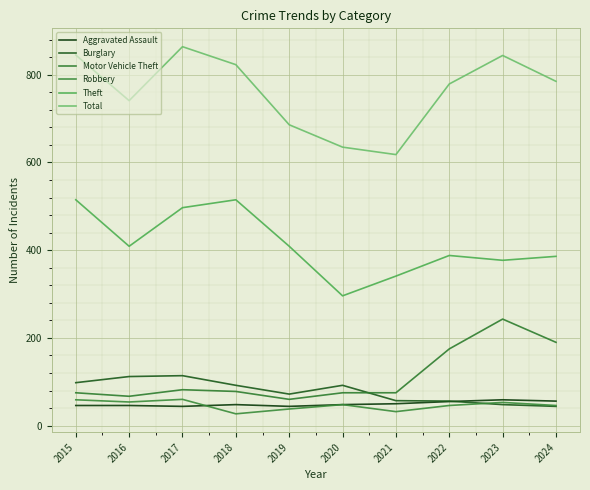

What is the average value of the Total series?

762